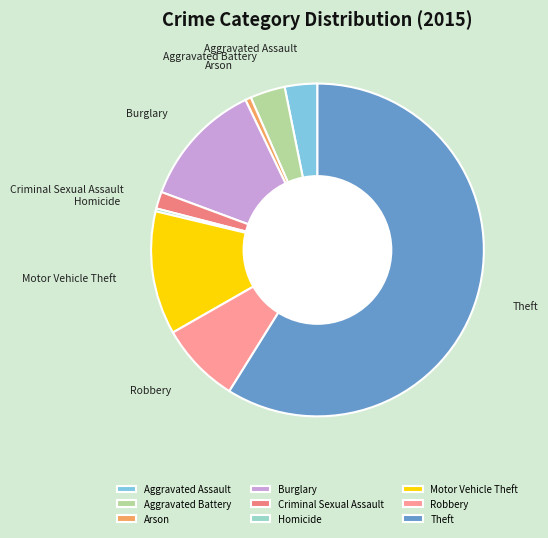

The Aggravated Battery slice represents 16% of the pie. True or false?

False